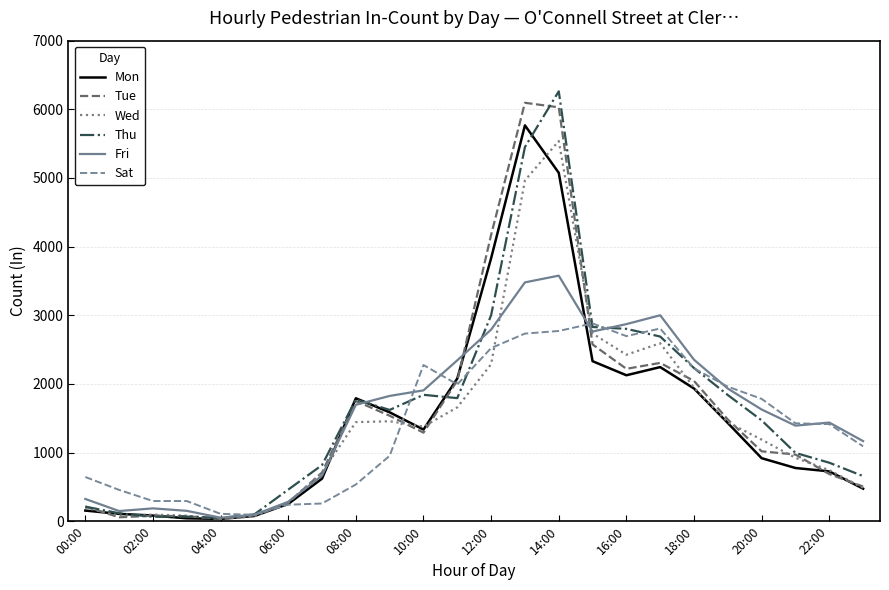

What is the highest value of the Fri series?

3577